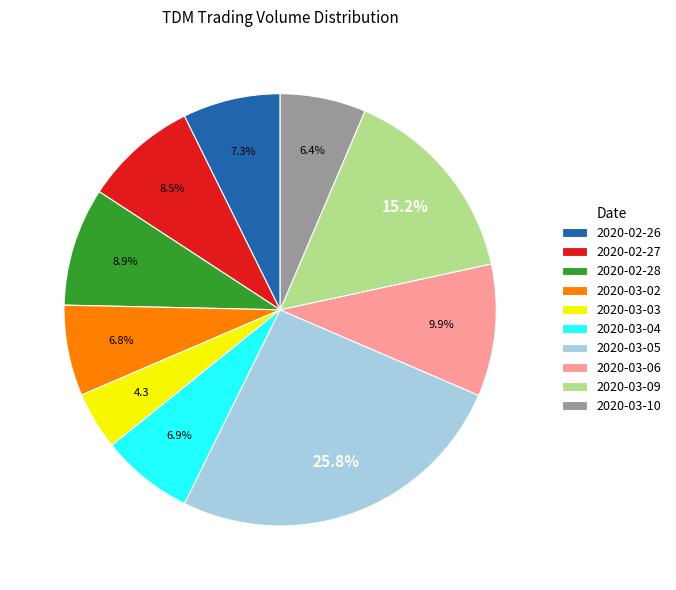

True or false: 2020-03-05 accounts for 26% of the total.

True